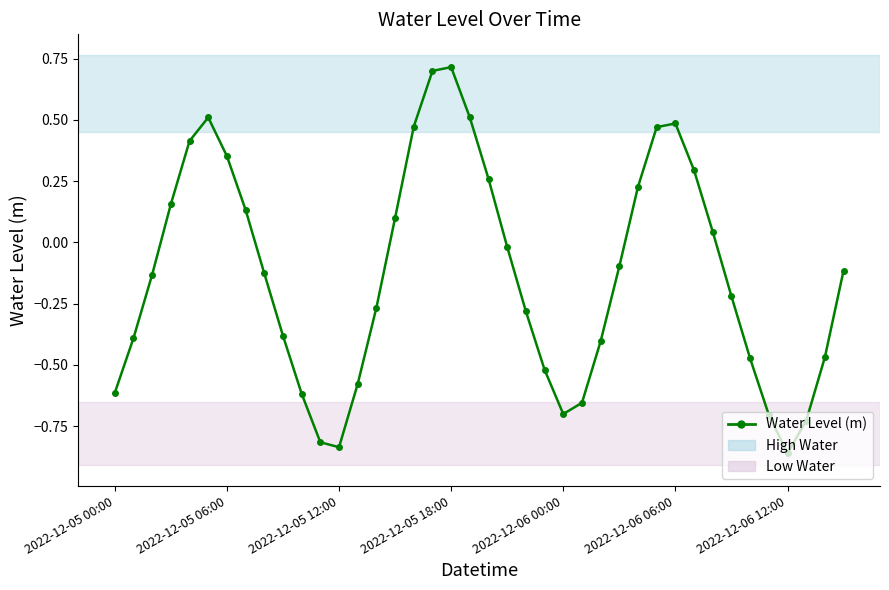

How many values are above zero?

16